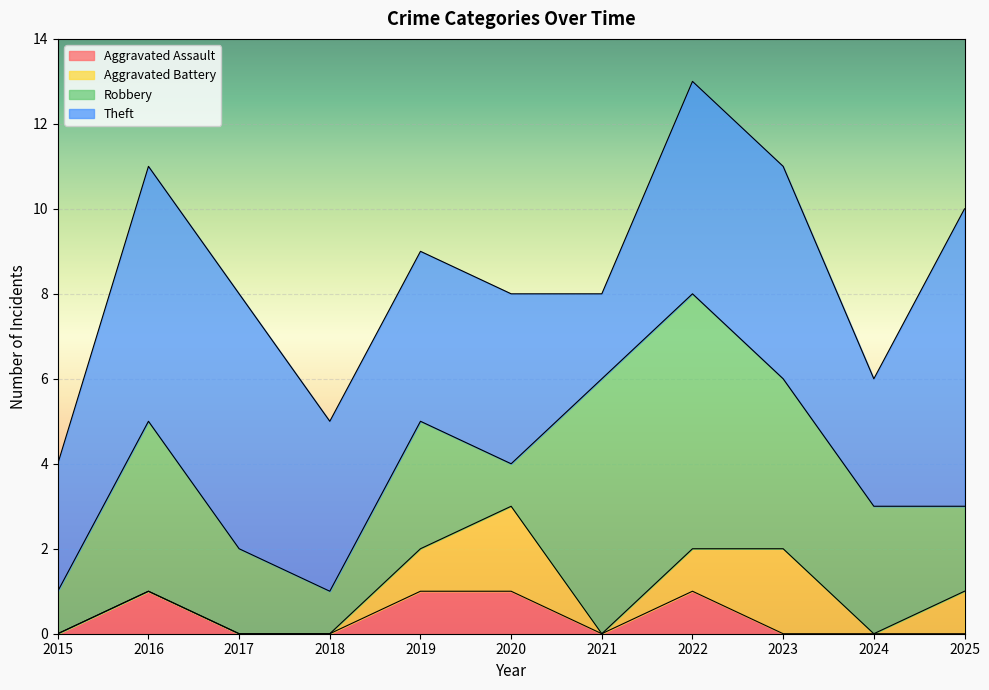

Where is the first local maximum for Aggravated Battery?

2020